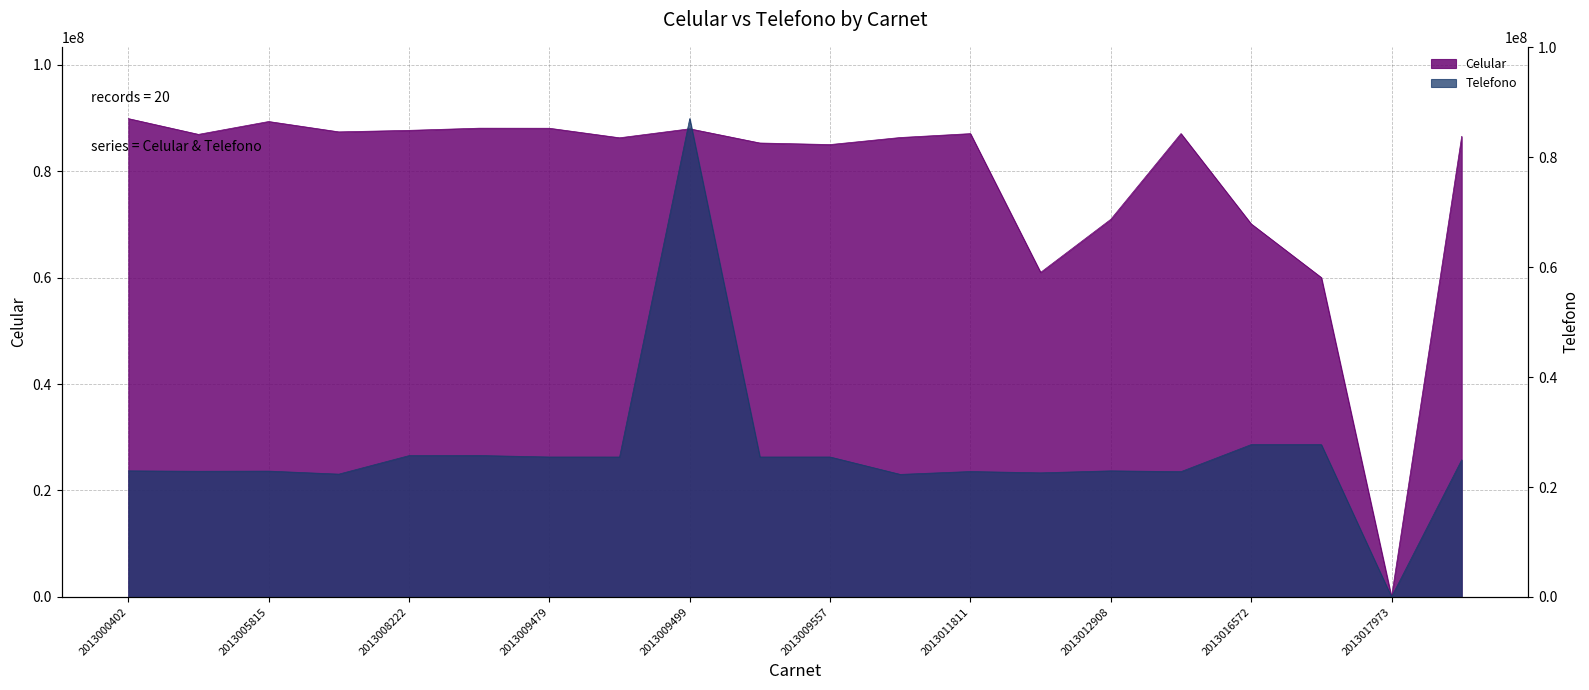

Which series has the largest range (max minus min)?

Celular